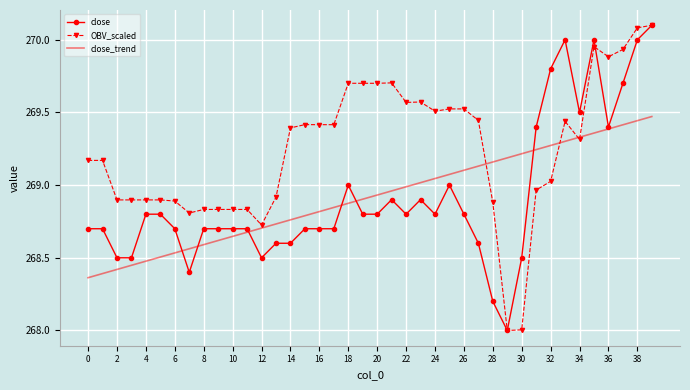

Which series has the largest total across all categories?

OBV_scaled